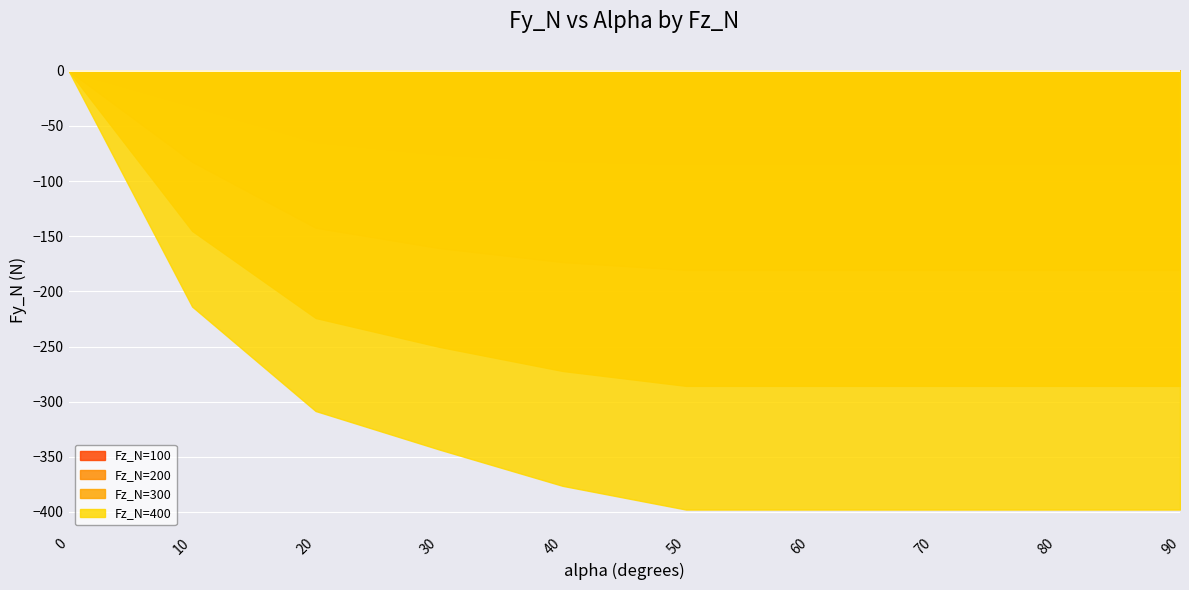

The value of Fz_N=400 at 50 is -397.8. True or false?

True